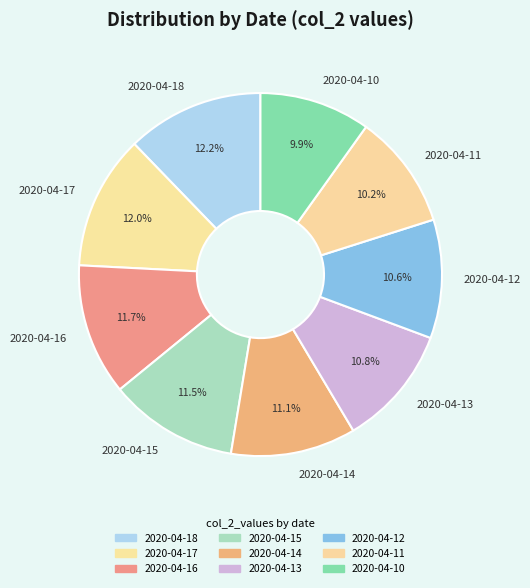

Combined, do 2020-04-11 and 2020-04-14 account for over 50%?

No